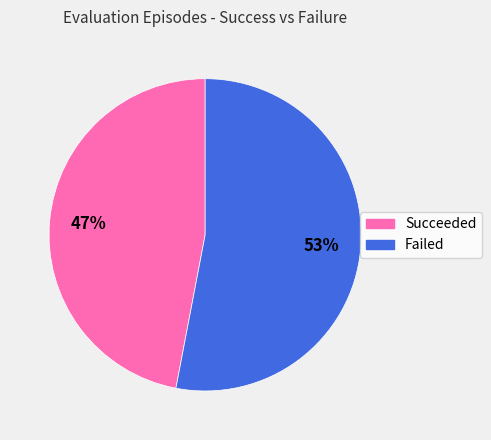

How many slices are in this pie chart?

2